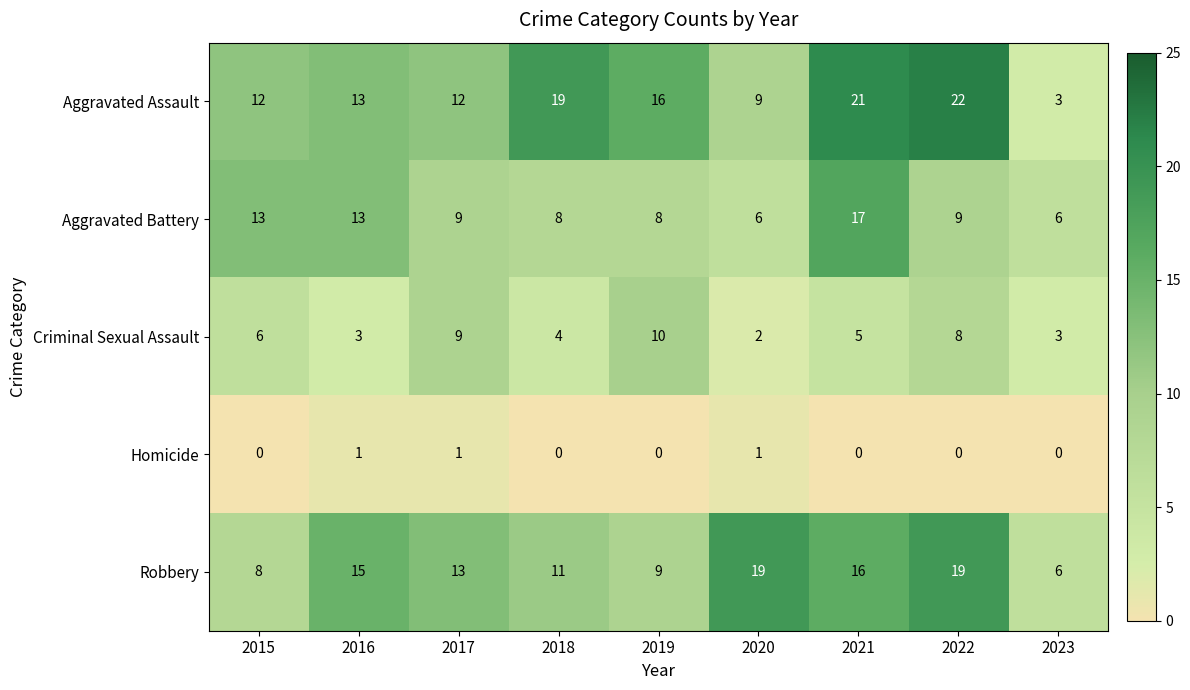

Which series has the largest range (max minus min)?

Aggravated Assault